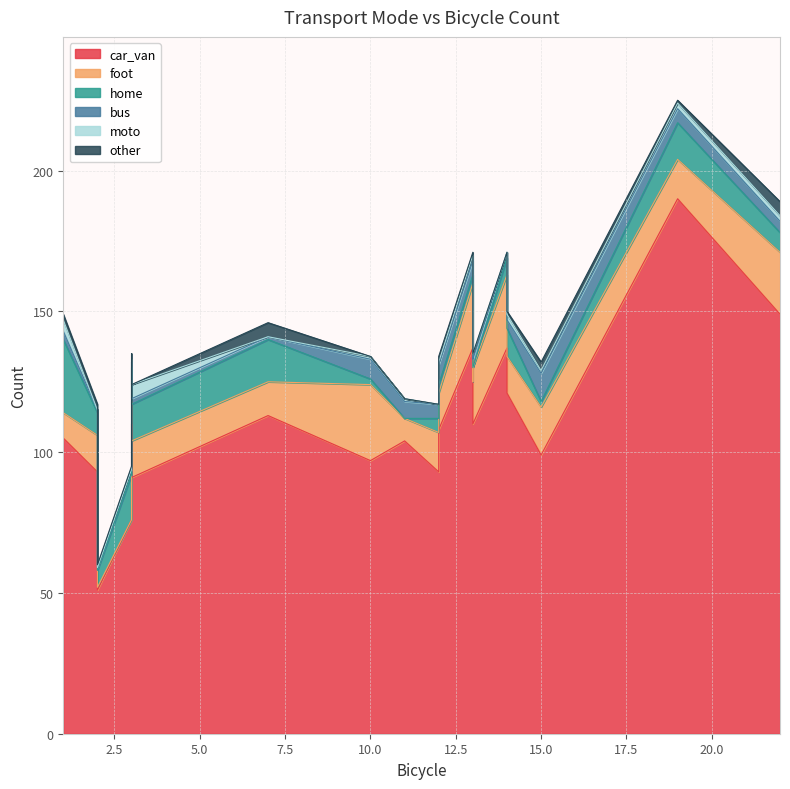

True or false: moto and car_van cross at least once.

False